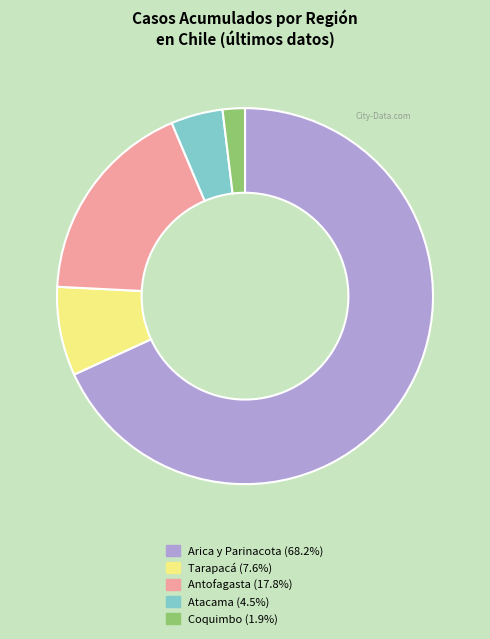

Does Coquimbo (1.9%) represent more than half of the total?

No